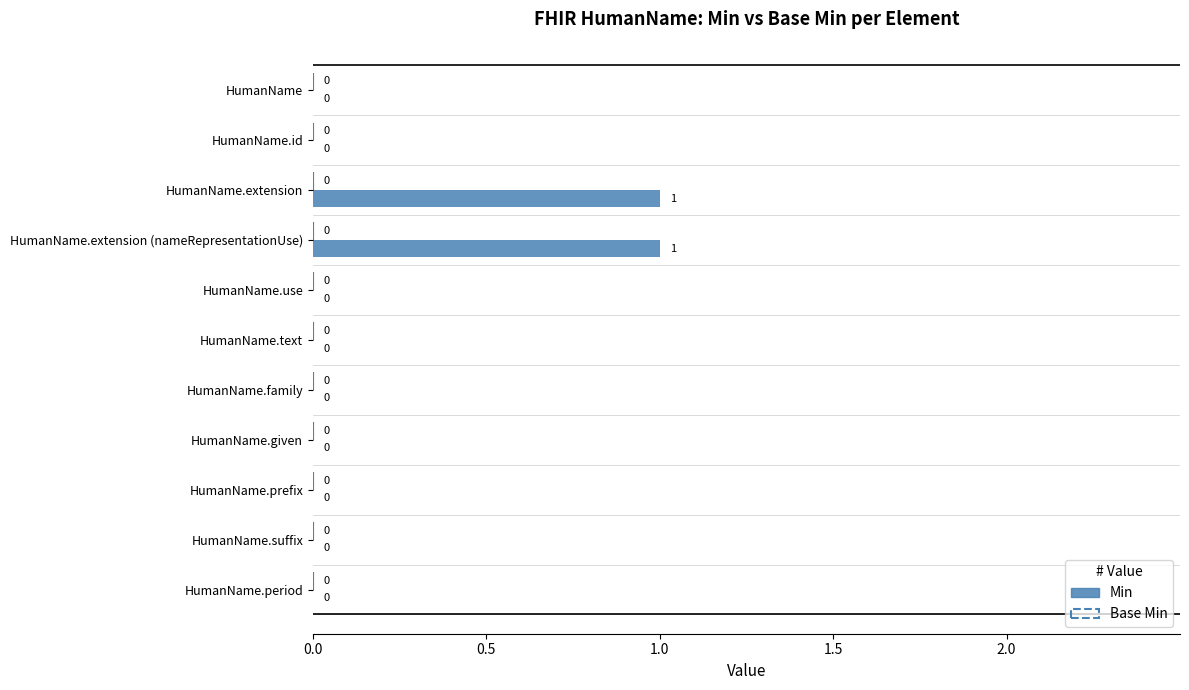

The chart shows a value of 0 at HumanName.family. True or false?

True